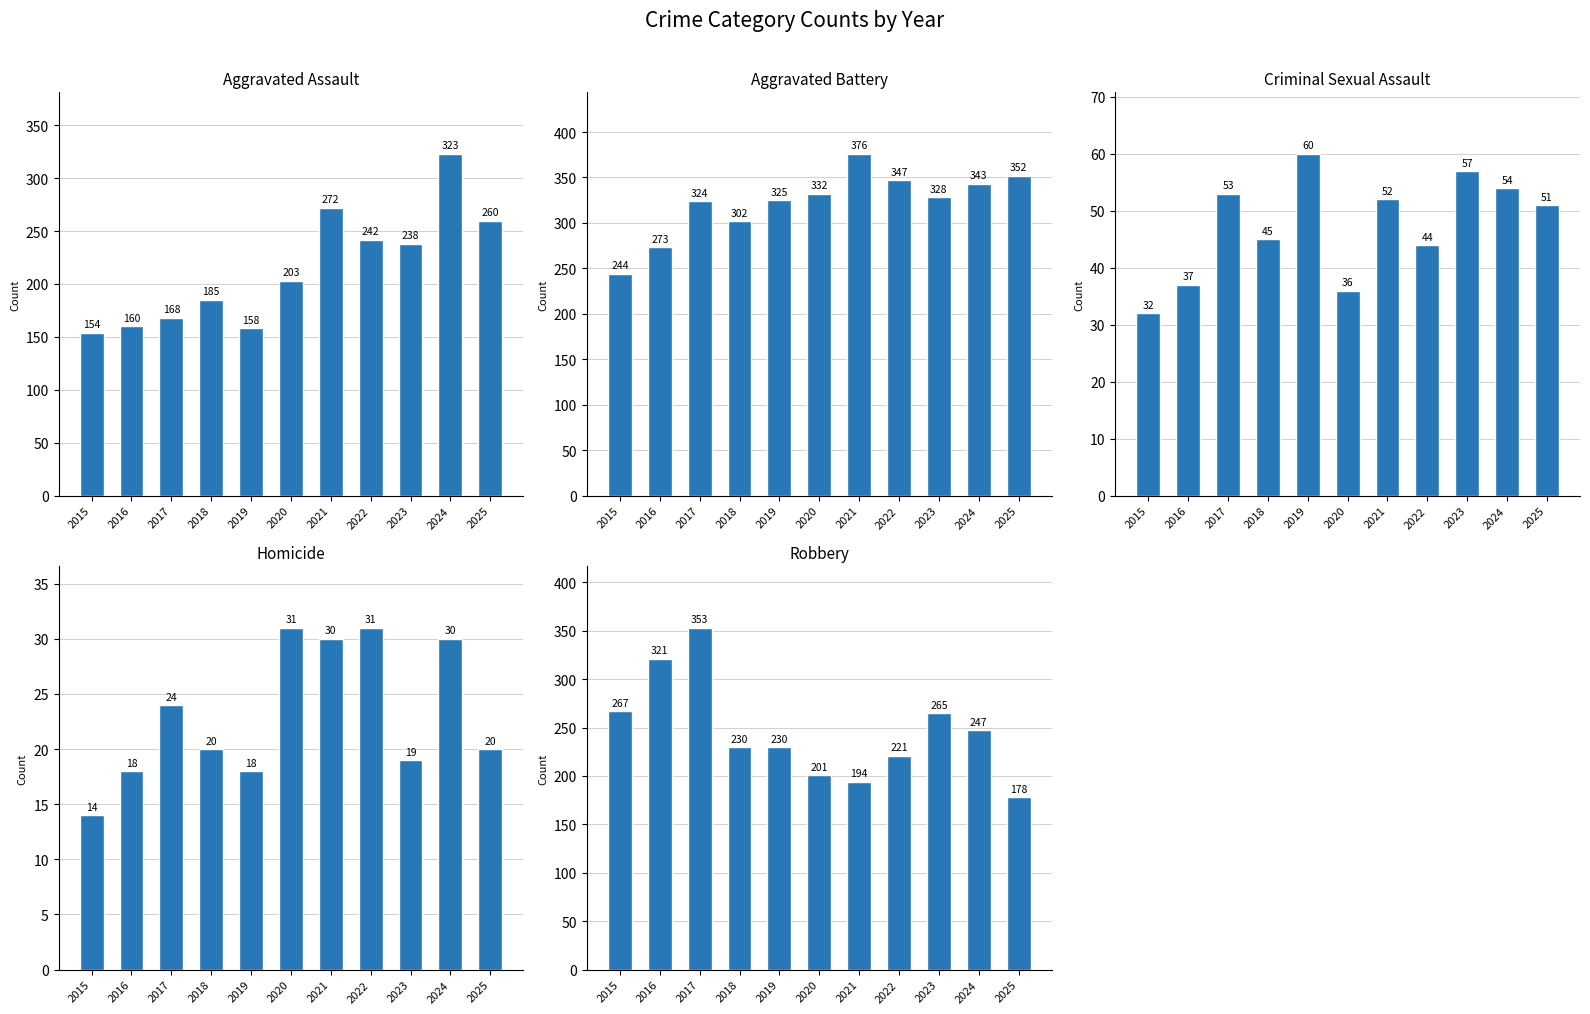

True or false: Criminal Sexual Assault has a value of 51 at 2025.

True